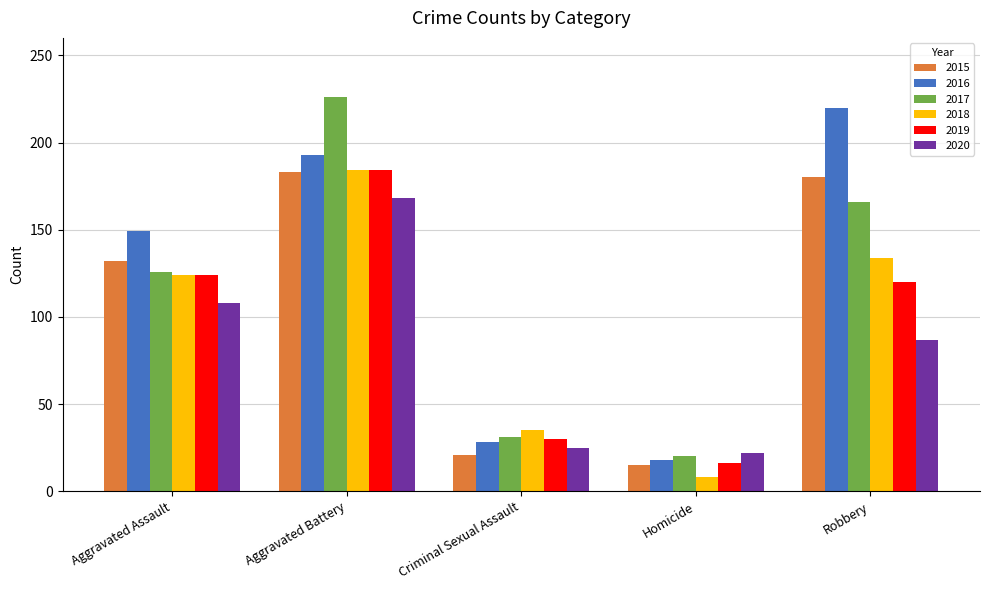

At how many categories does at least one series exceed 200?

2